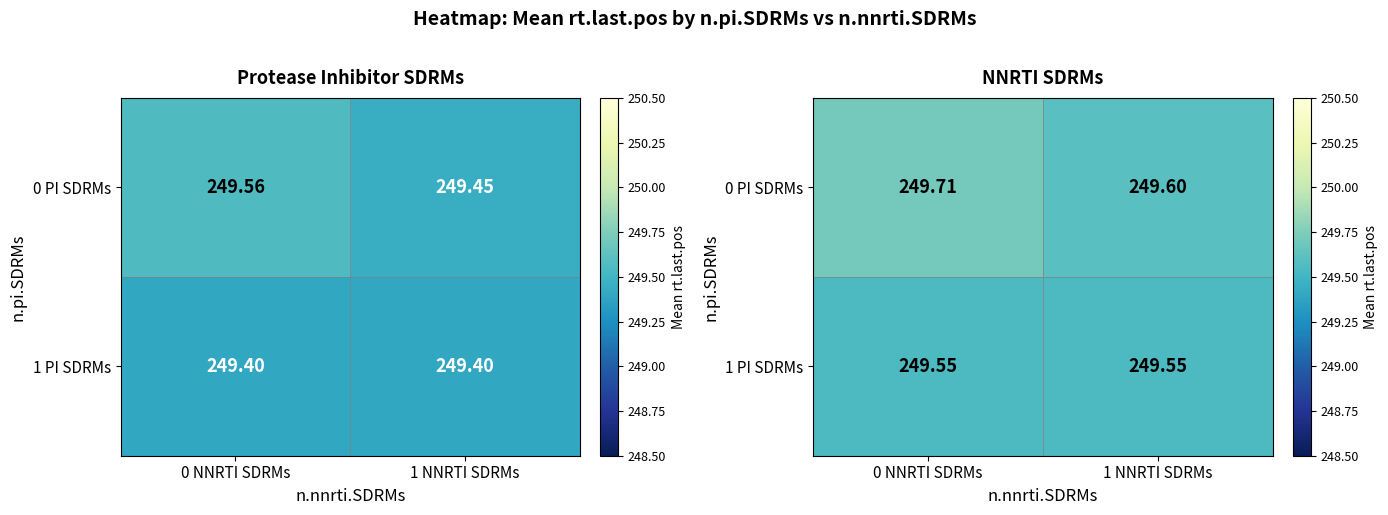

Is it true that 1 PI SDRMs equals 72.3 at 1 NNRTI SDRMs?

False